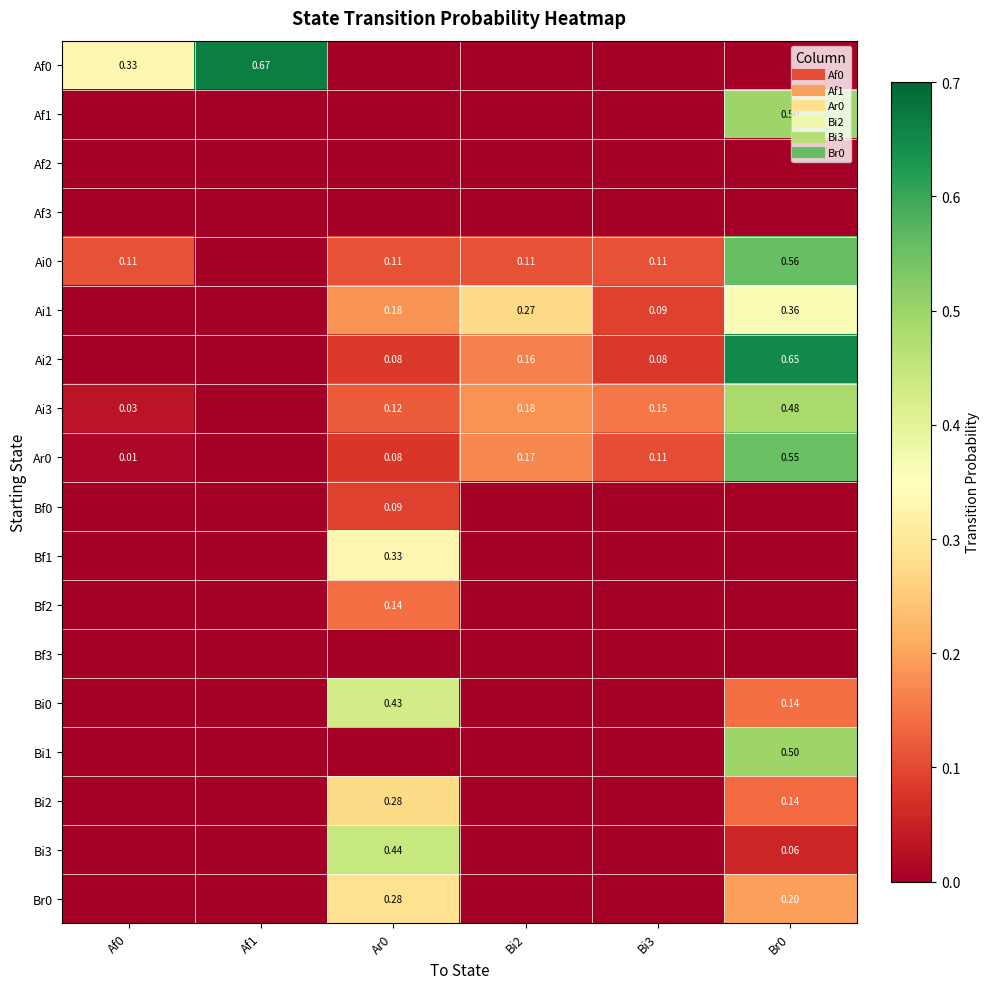

What is the difference between the maximum and minimum values in the Bf2 series?

0.1